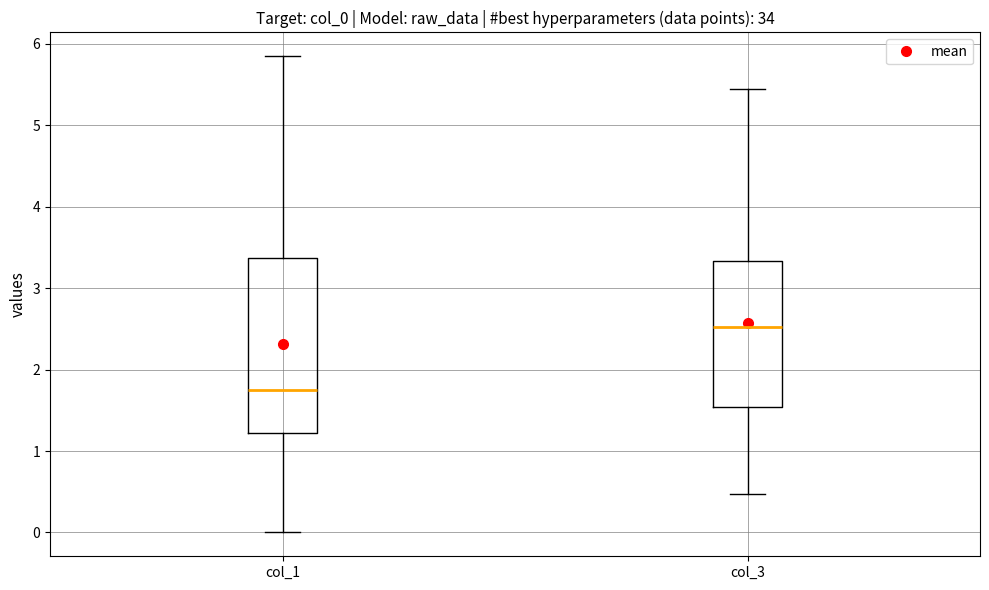

Which box's median line is the highest?

col_3